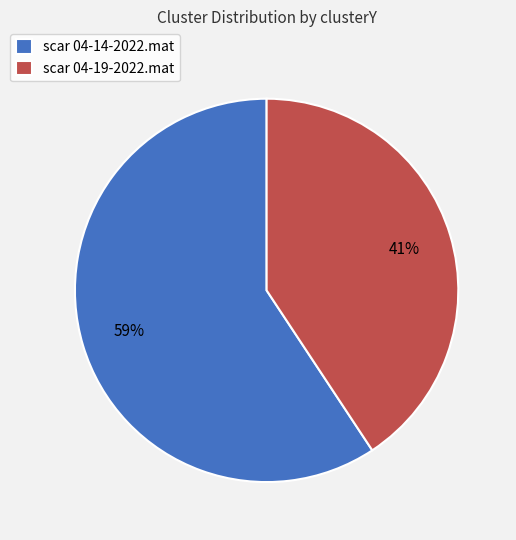

How many segments does this pie chart have?

2